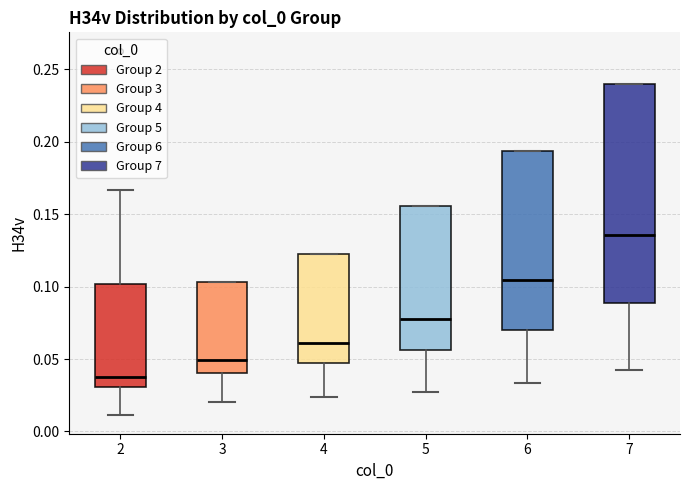

Reading left to right, read every box against the y-axis: the position of its median line, the range the box covers, and the ends of its whiskers. The values are not printed on the chart, so give them approximately, as read against the axis.

2: median 0.035, box 0.030 to 0.100, whiskers 0.010 to 0.165
3: median 0.050, box 0.040 to 0.105, whiskers 0.020 to 0.105
4: median 0.060, box 0.045 to 0.125, whiskers 0.025 to 0.125
5: median 0.080, box 0.055 to 0.155, whiskers 0.025 to 0.155
6: median 0.105, box 0.070 to 0.195, whiskers 0.035 to 0.195
7: median 0.135, box 0.090 to 0.240, whiskers 0.040 to 0.240